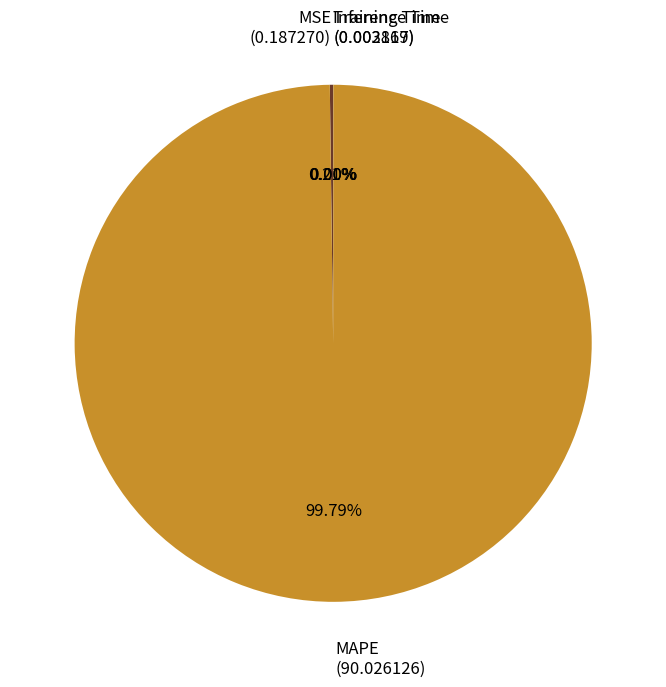

Does any single category account for the majority?

Yes